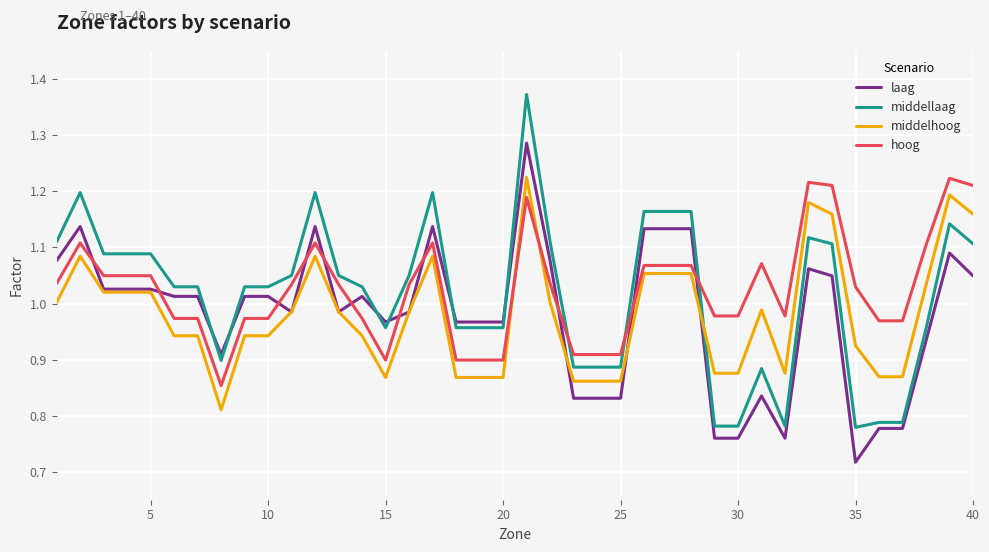

Which series has the largest range (max minus min)?

middellaag